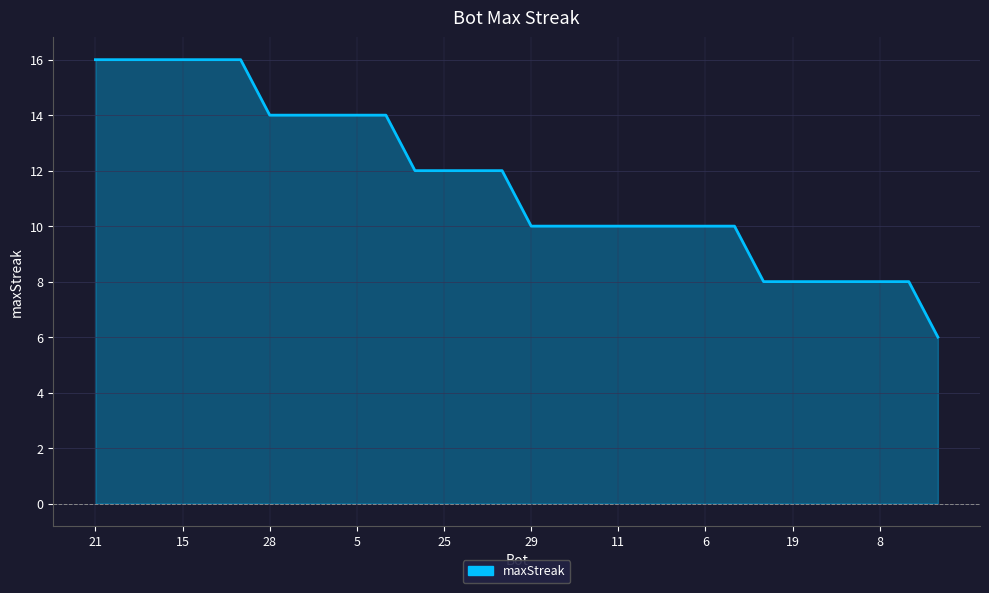

What is the difference between the maximum and minimum values?

10